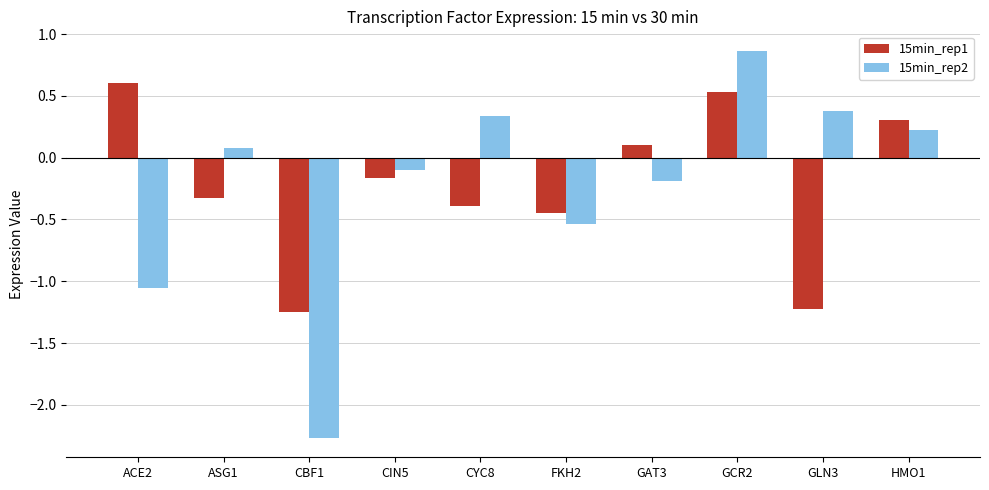

What is the value of the 15min_rep2 bar at the 2nd from the left?

0.1